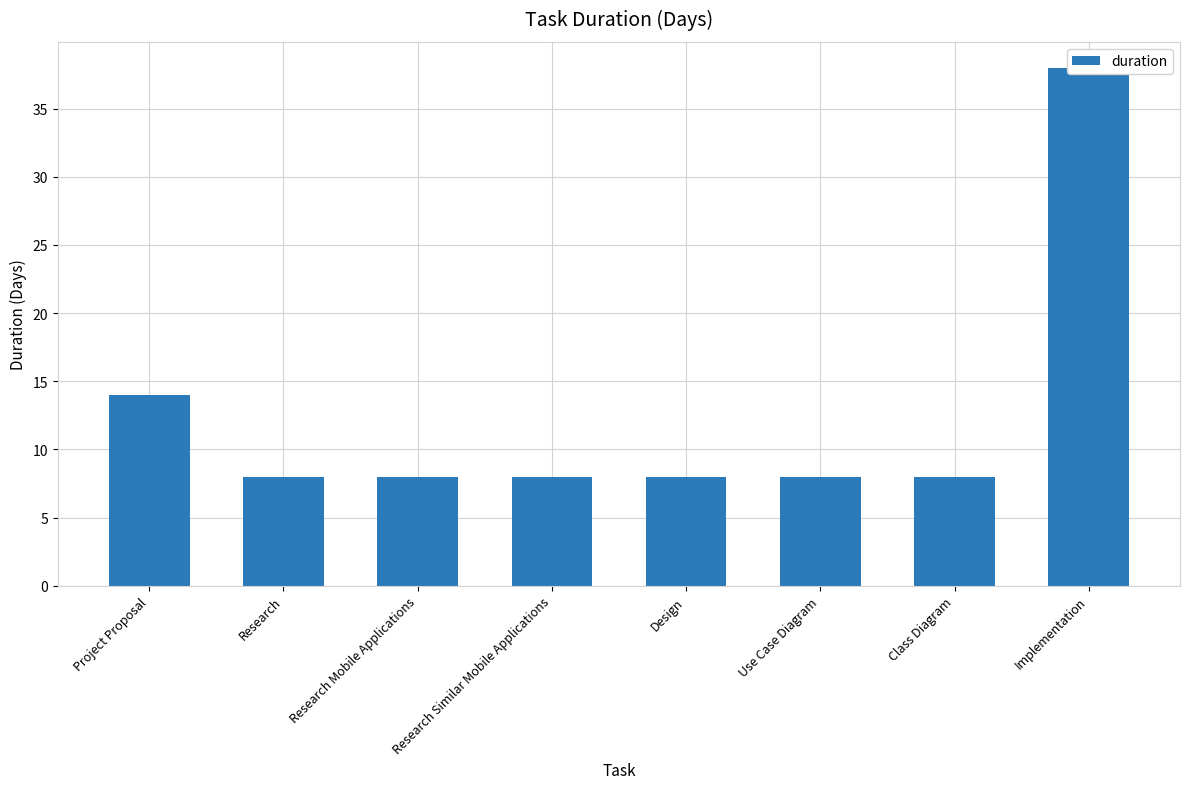

What value does the data have at Implementation, to the nearest 10?

40